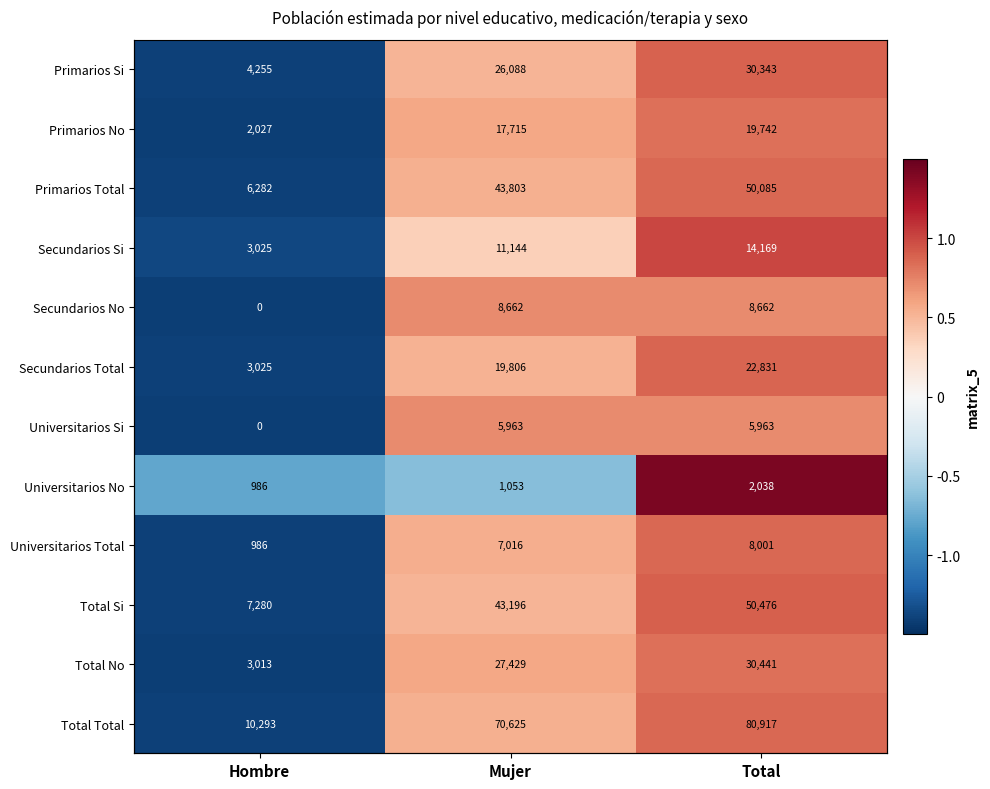

Count the number of categories in the chart.

3